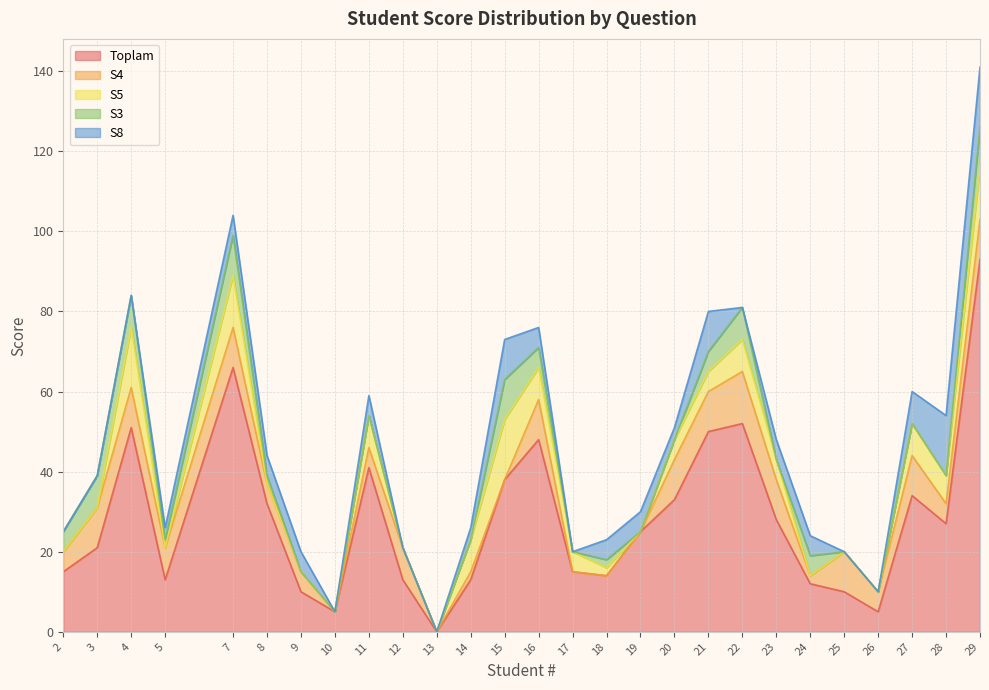

What is the difference between the maximum and minimum values in the S8 series?

15